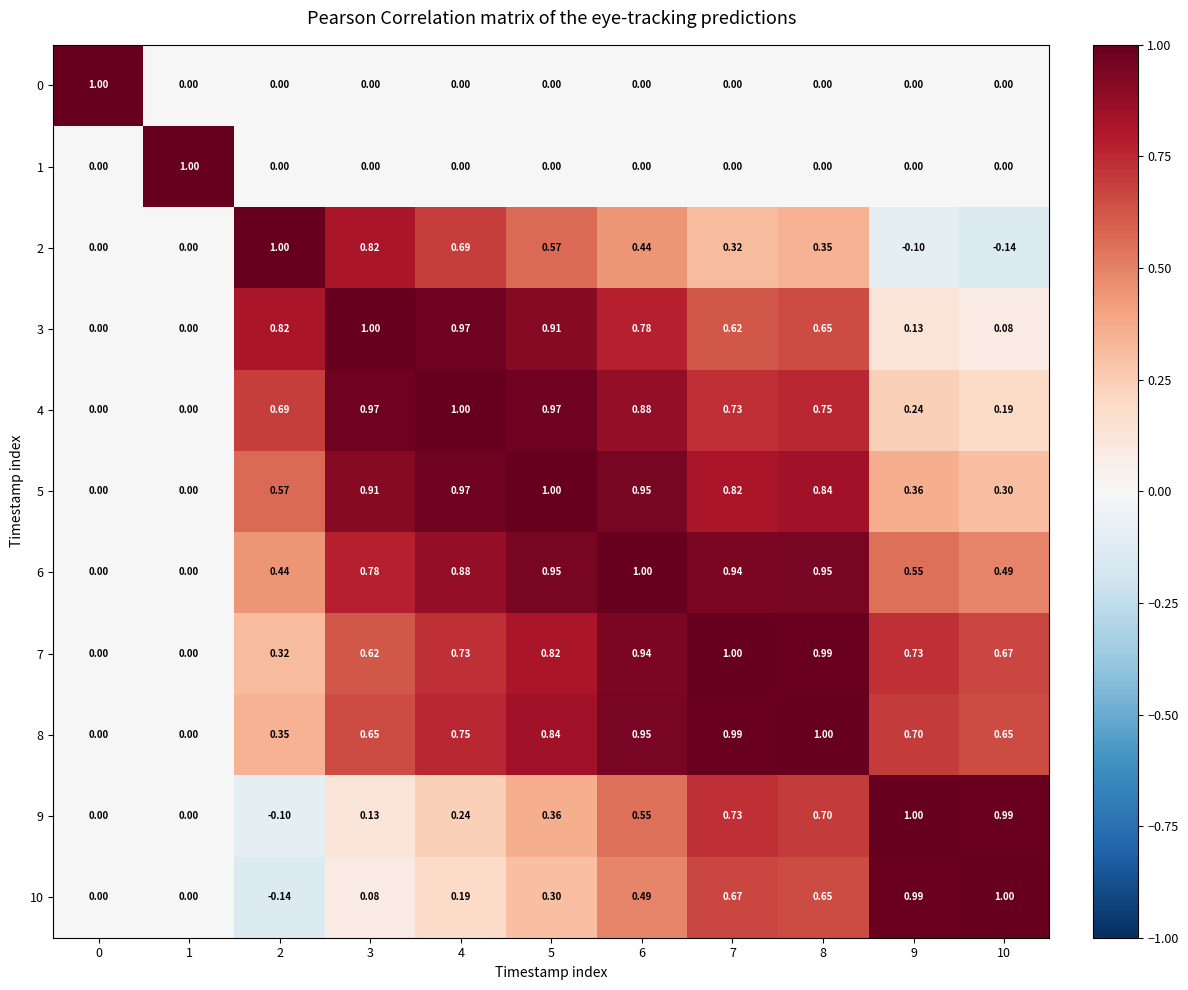

Is the value of 8 at 10 greater than the value of 7 at 1?

Yes